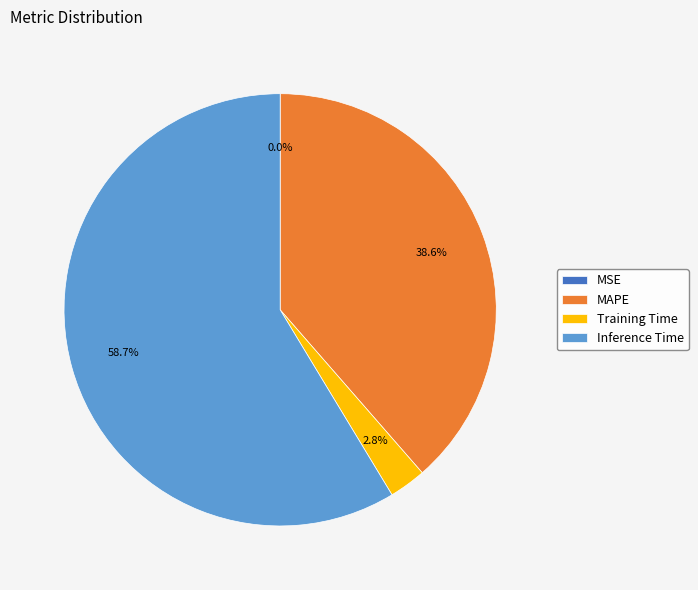

Which category has the biggest portion of the pie?

Inference Time